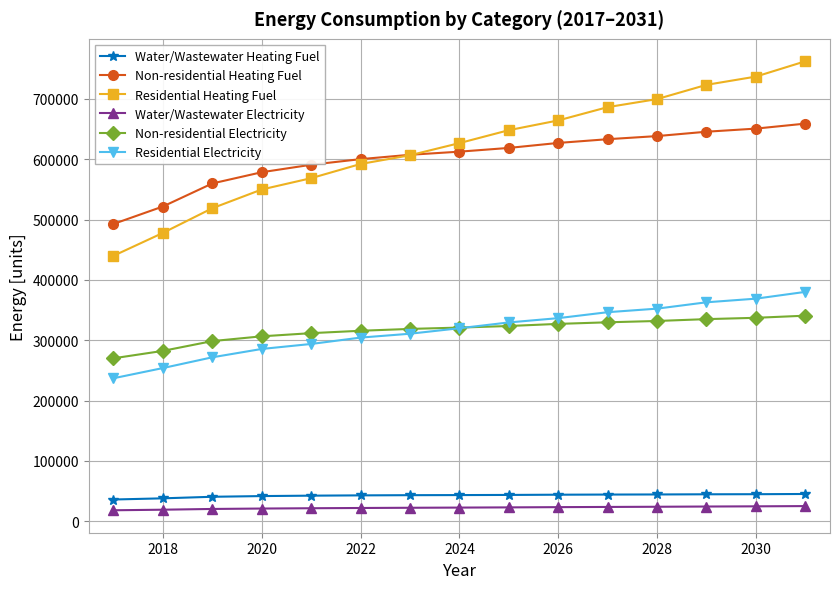

True or false: Non-residential Electricity and Non-residential Heating Fuel cross at least once.

False